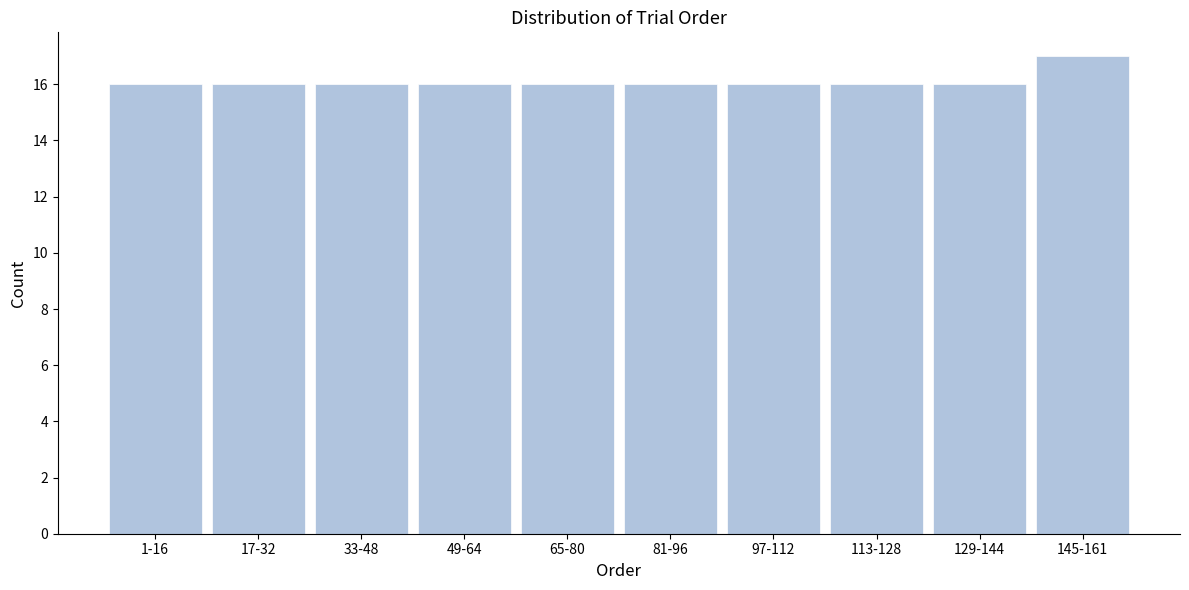

Reading right to left, transcribe all the data shown in this chart.

17	16	16	16	16	16	16	16	16	16